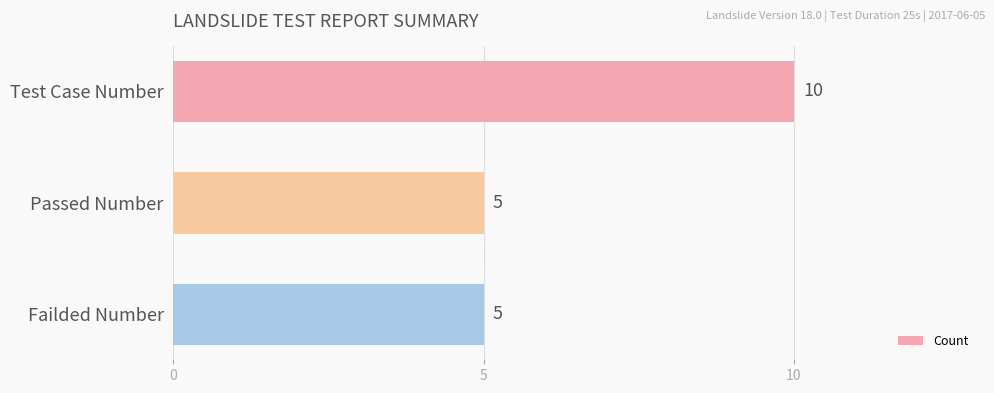

How many values are between 5 and 10?

3